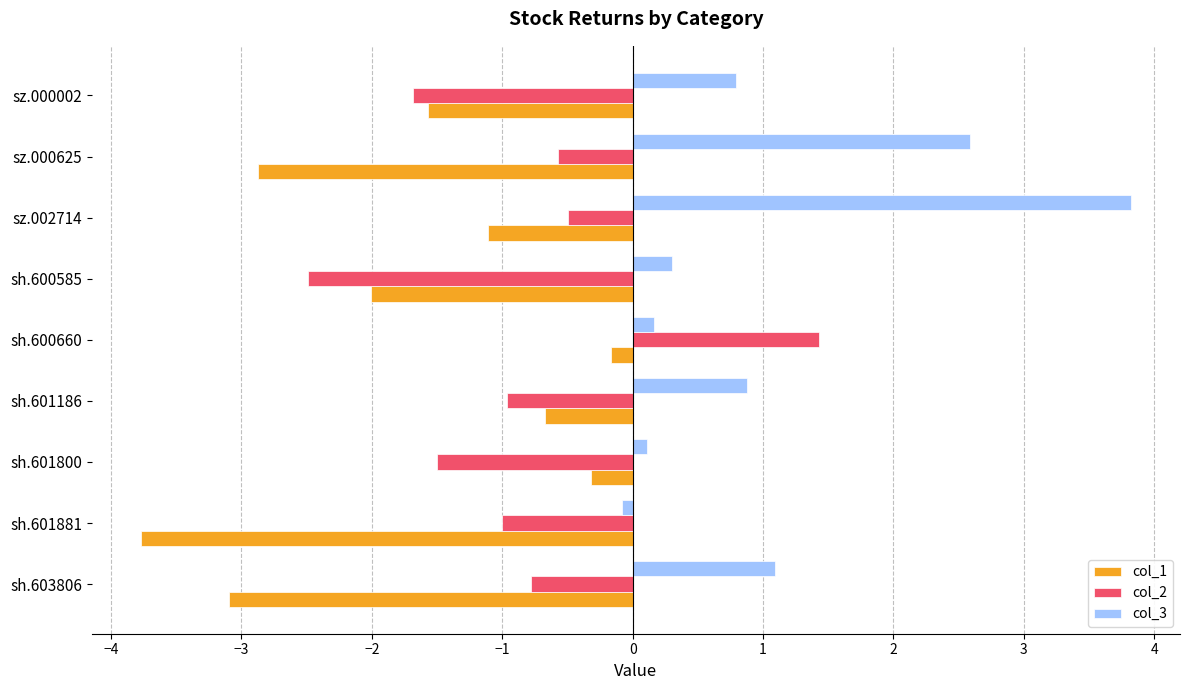

How many categories are shown in the chart?

9